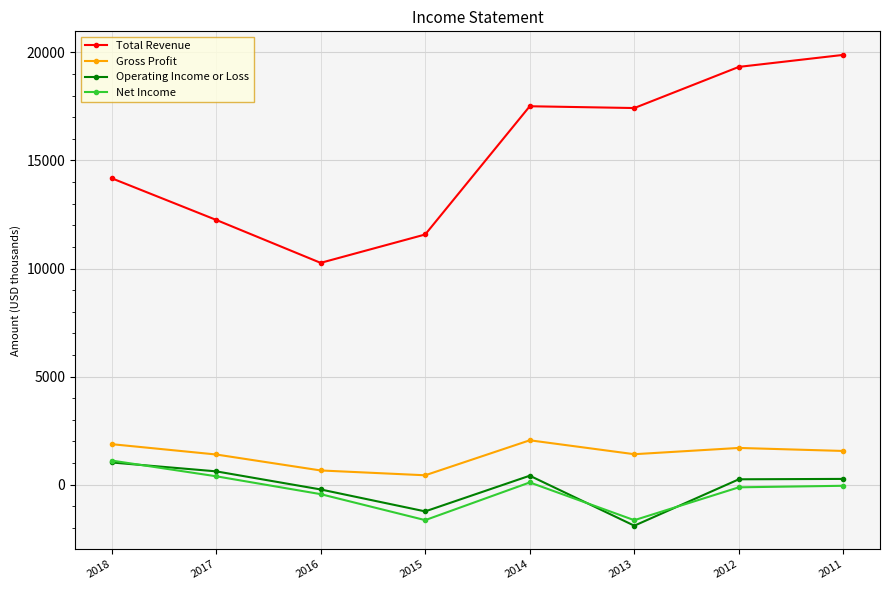

Does the chart have visible grid lines?

Yes